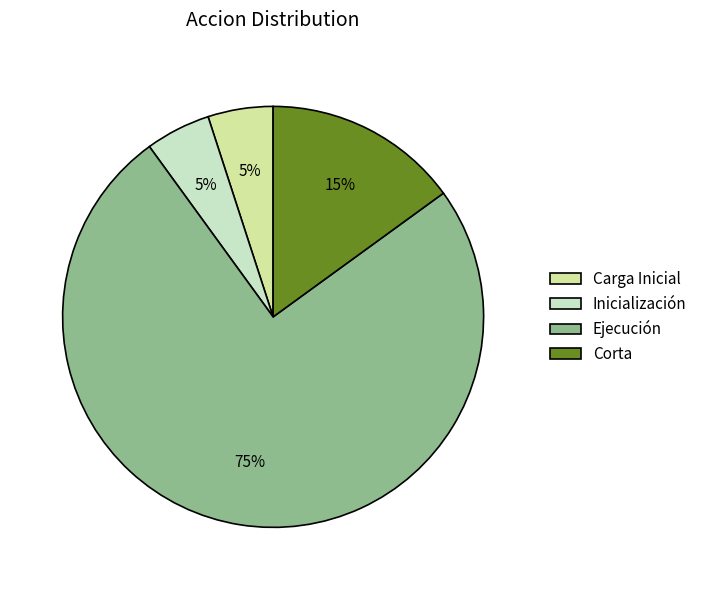

Combined, do Carga Inicial and Inicialización account for over 50%?

No